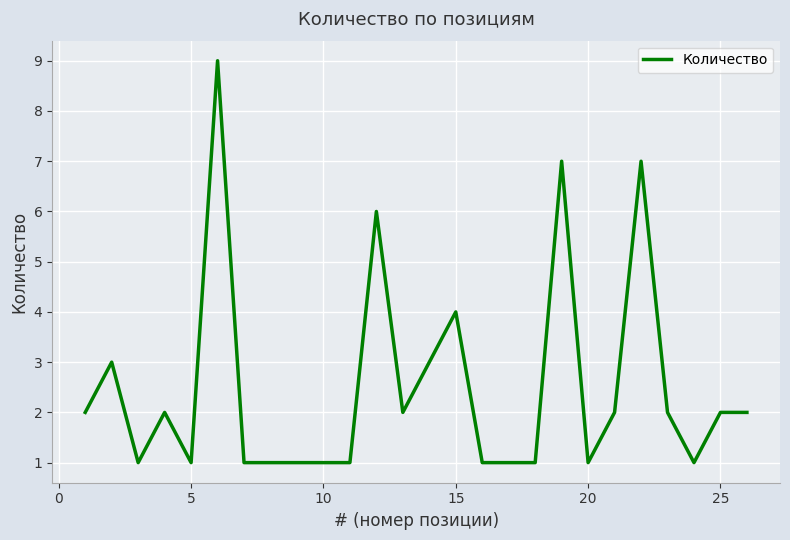

Count the number of categories in the chart.

25